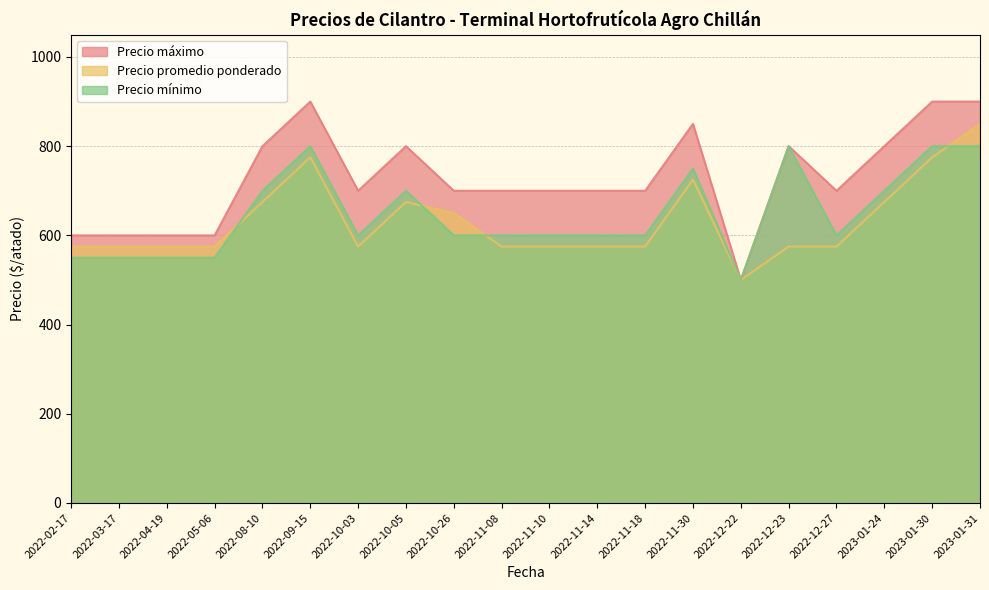

What is the total value across all series at 2022-12-27?

1875